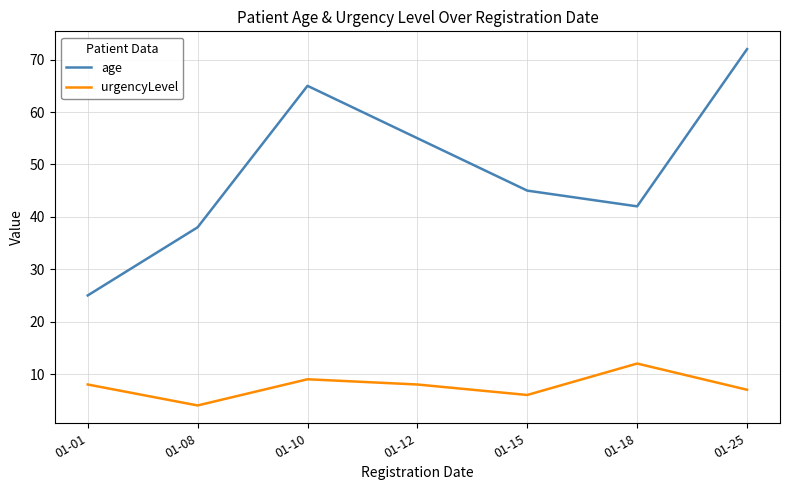

How many interior local valleys does the age series have?

1